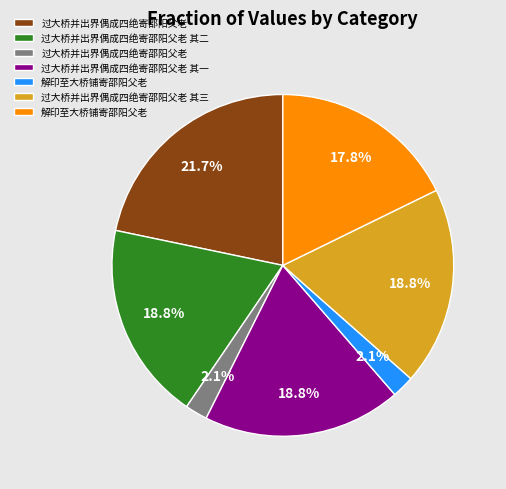

How many segments does this pie chart have?

7